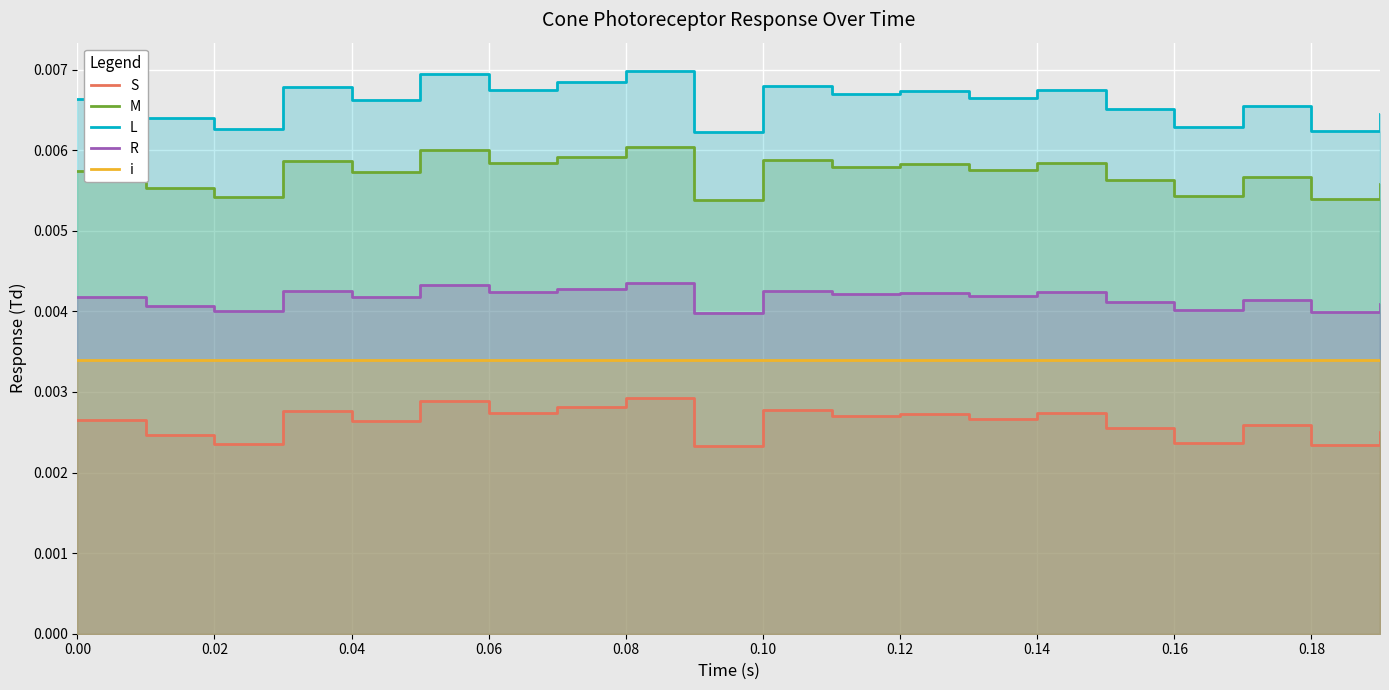

True or false: L has more than 0 interior local peaks.

True